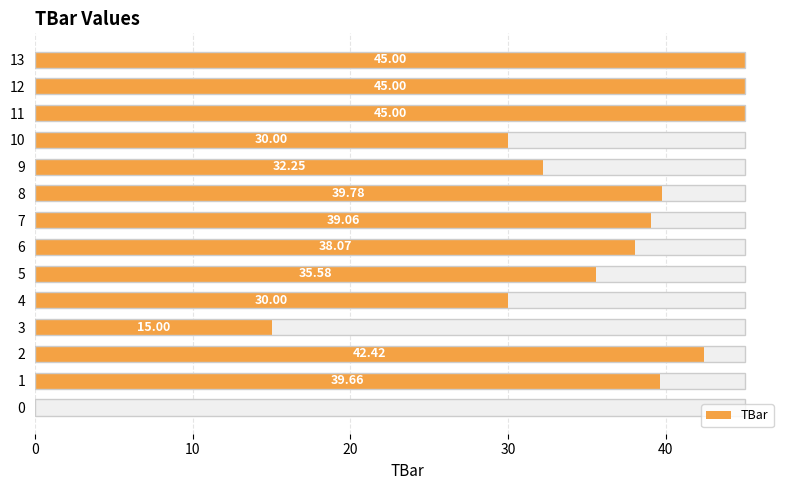

Which has a higher value, 3 or 0?

3